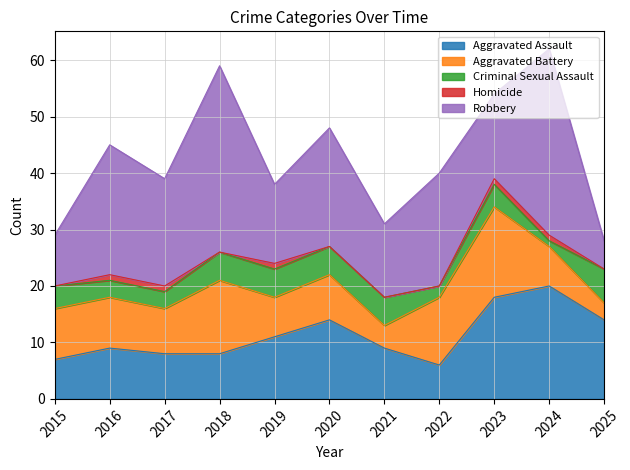

How many interior local peaks does the Criminal Sexual Assault series have?

1